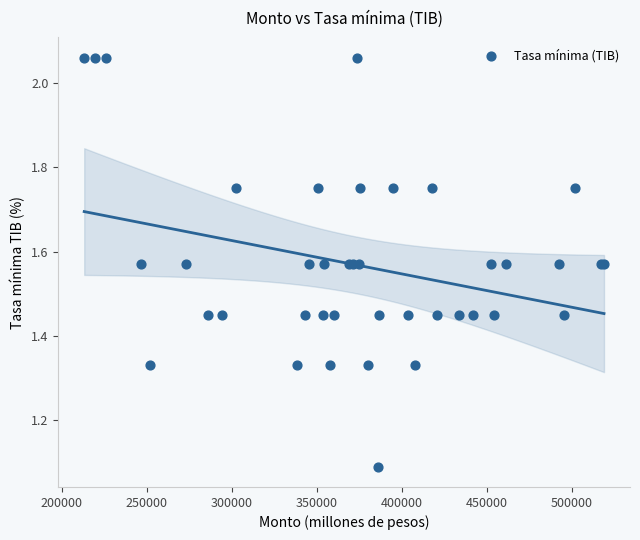

What Y value in the scatter plot is closest to 1?

1.1